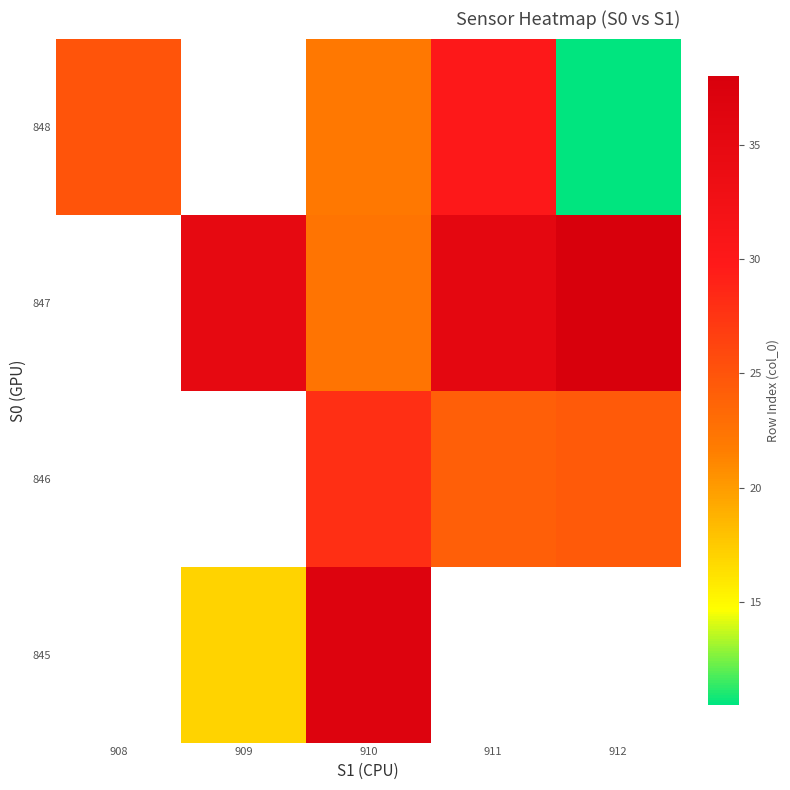

At which label does 847 first exceed 35?

911